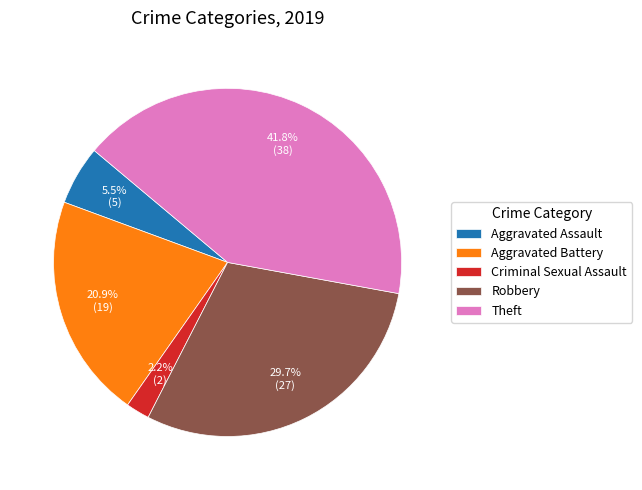

How many slices are in this pie chart?

5